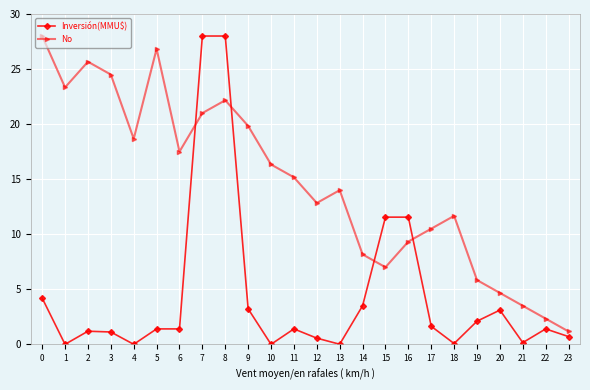

What is the difference between the second highest and minimum values in the No series?

25.7